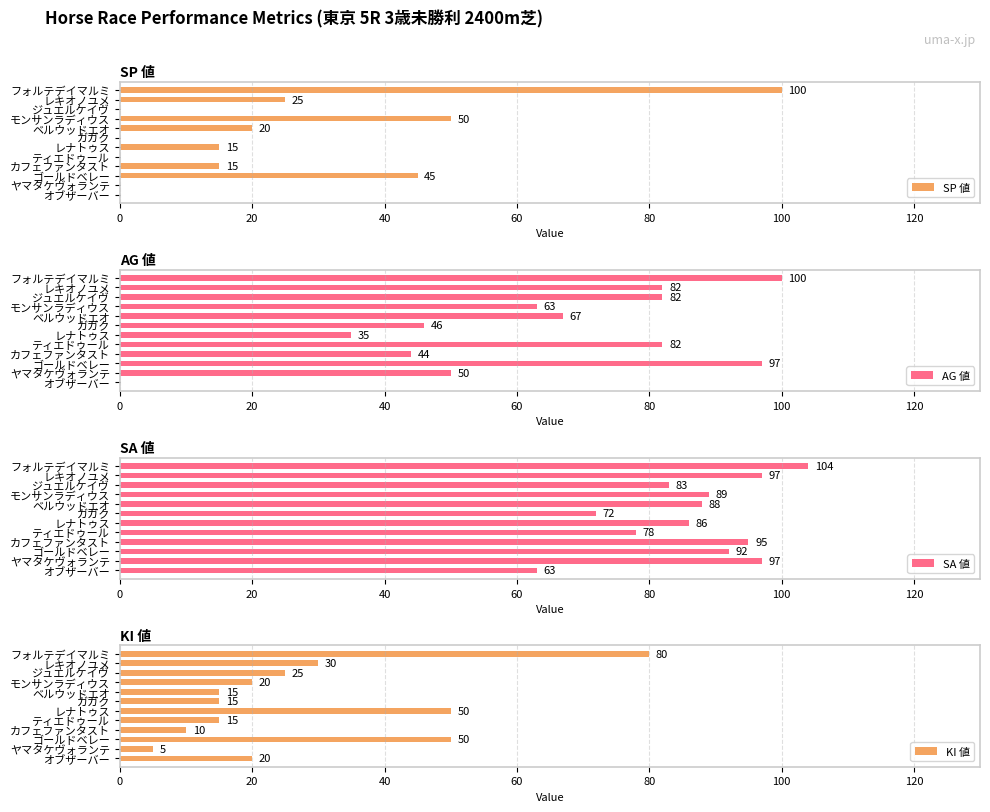

How many positive values does the AG 値 series have?

11